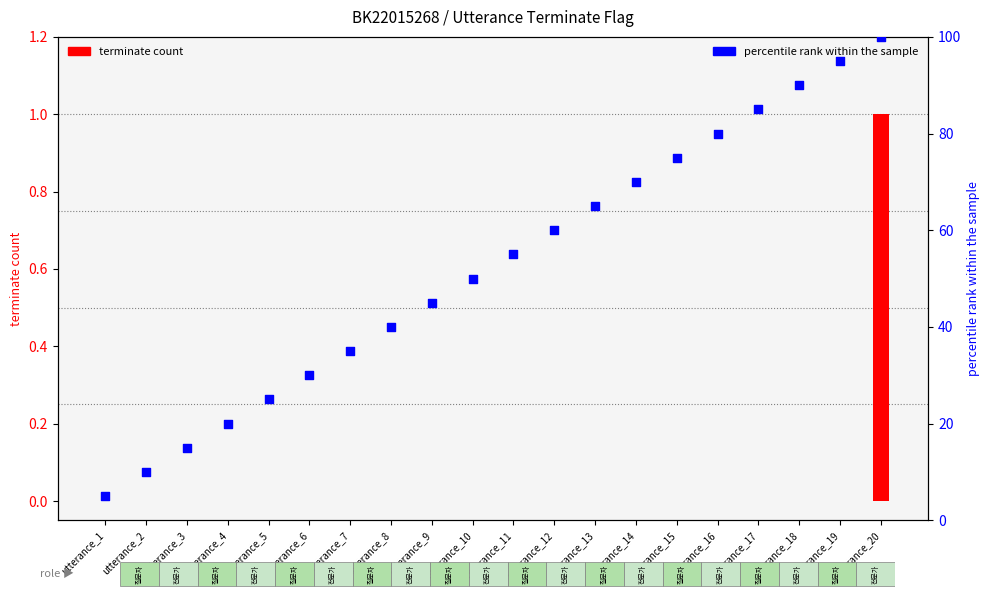

What are all the series names shown in the legend?

terminate (count), percentile rank within the sample